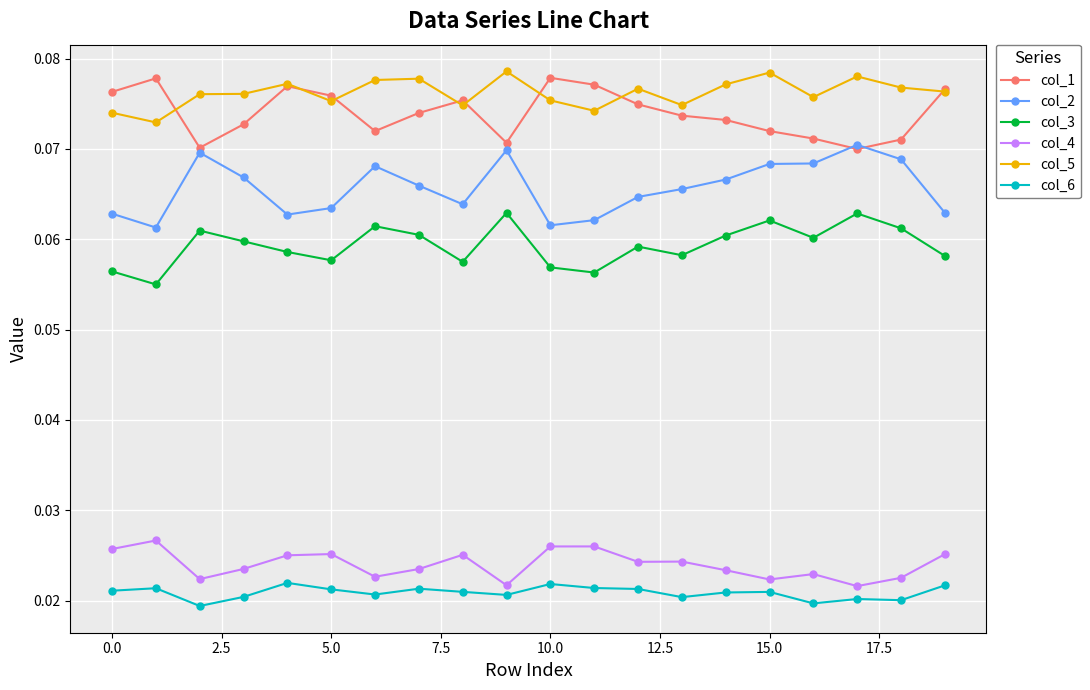

Count the col_4 values in the range 0 to 1.

20